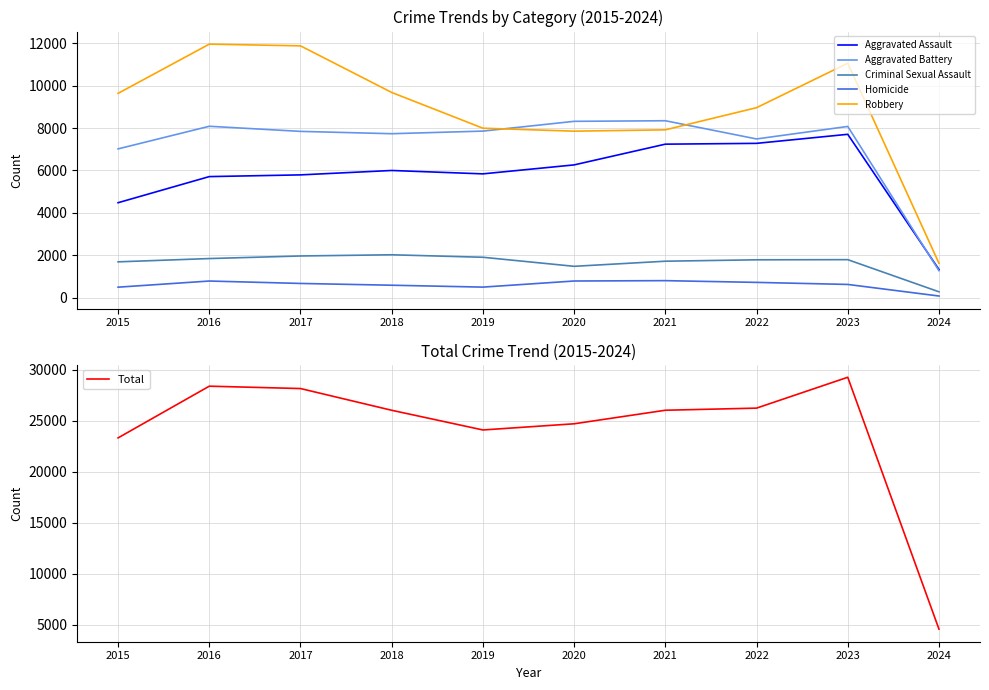

What is the difference between the highest and lowest values at 2019?

23601